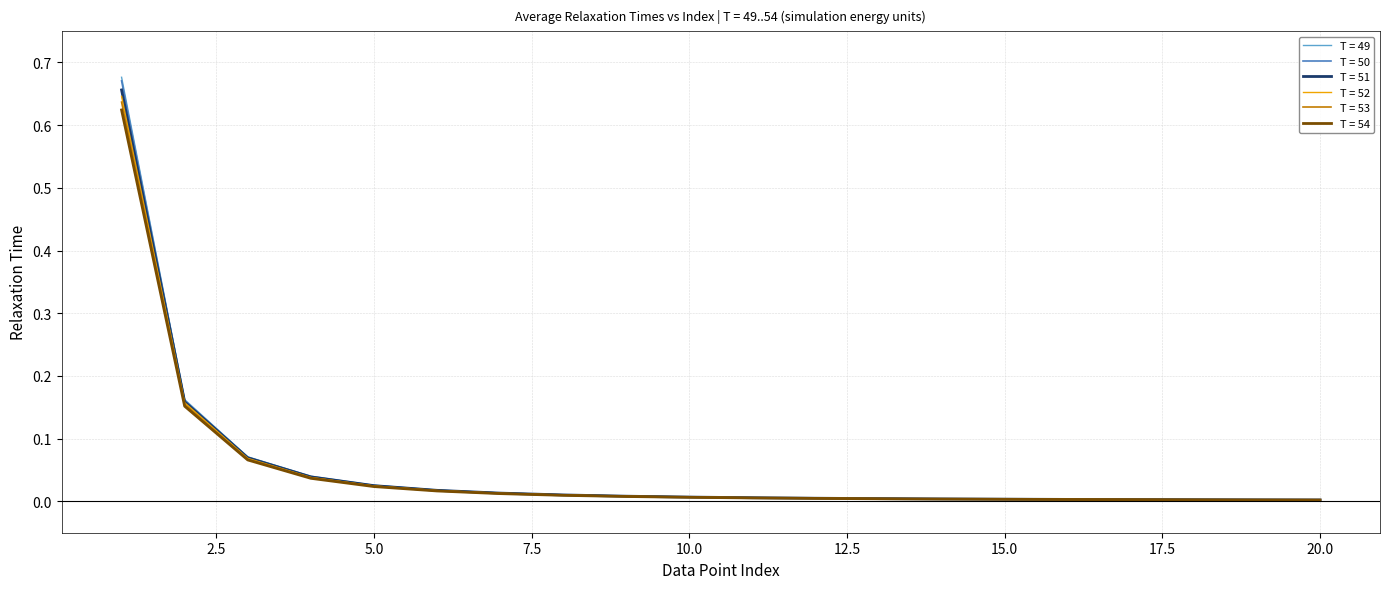

Which series has the widest spread of values?

T = 49